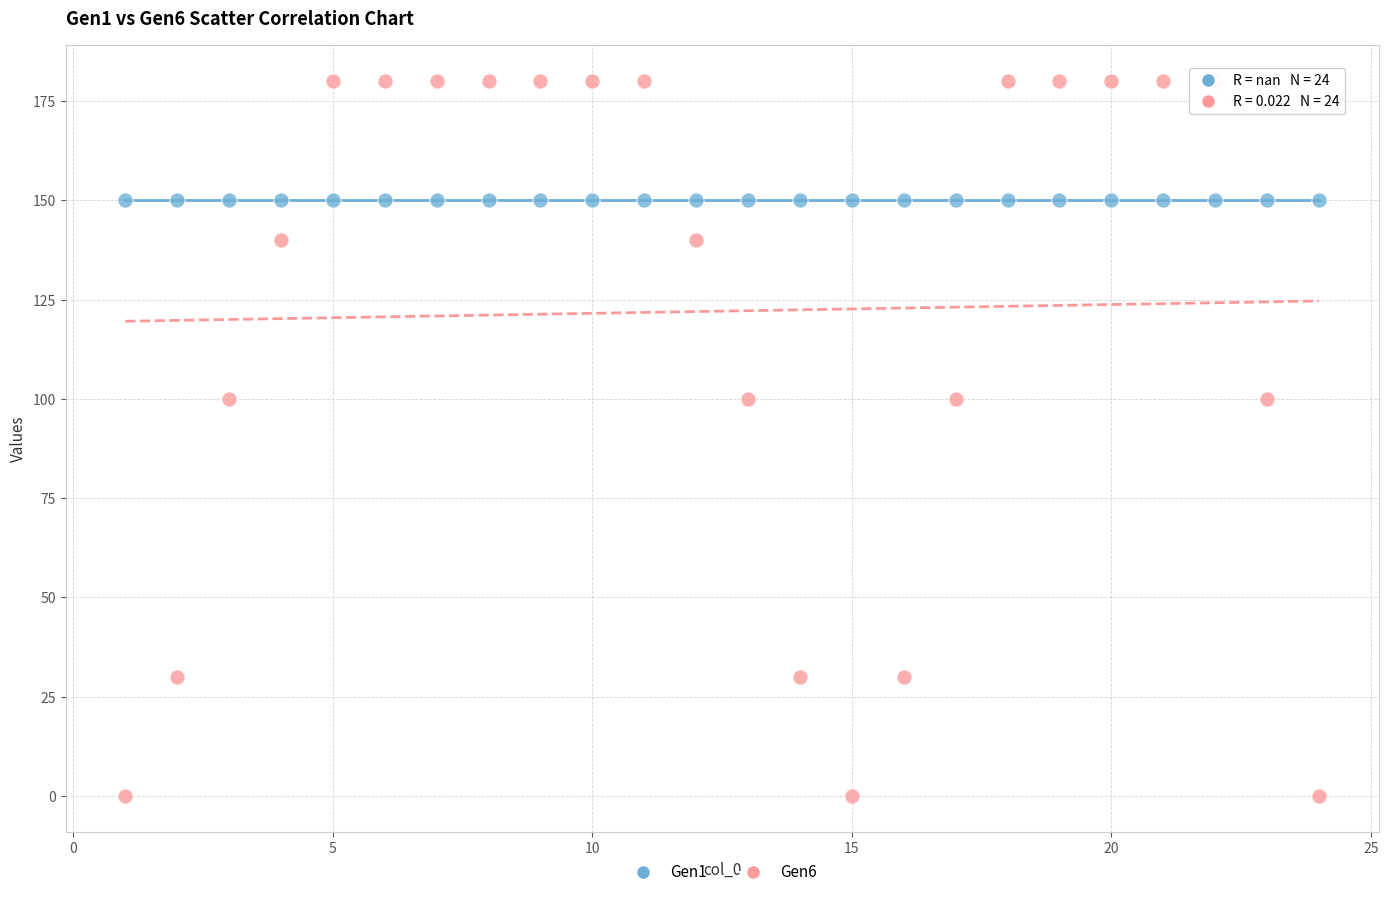

Which series reaches the minimum Y coordinate?

Gen6